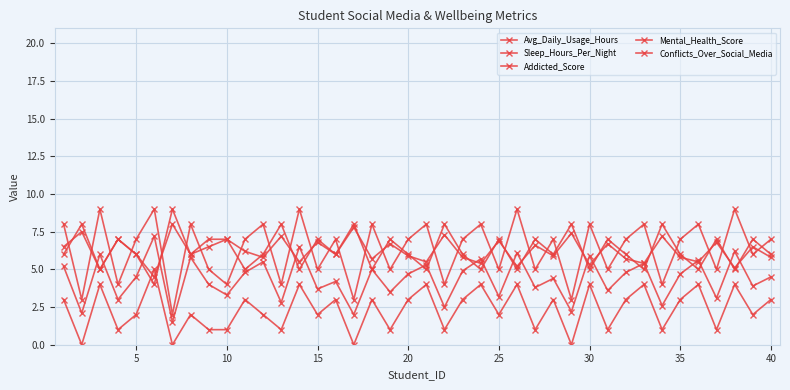

Which series has the largest total across all categories?

Addicted_Score